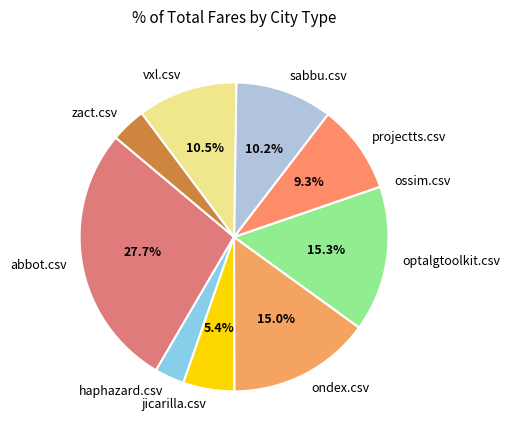

True or false: haphazard.csv accounts for 11% of the total.

False